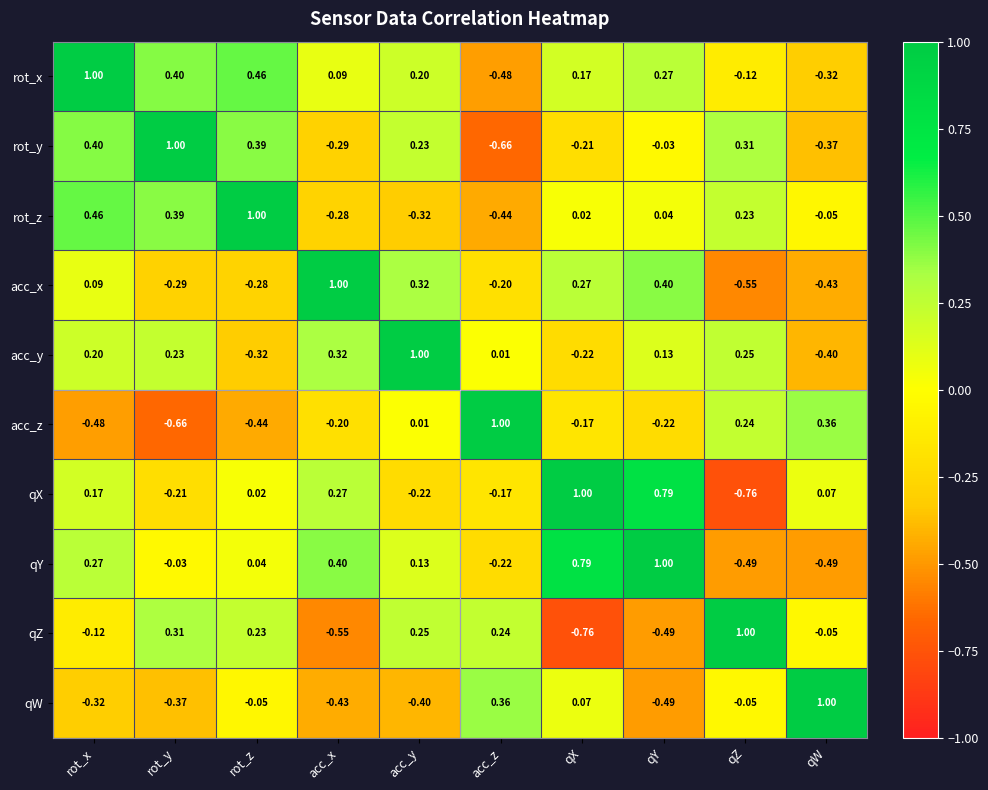

At which label does acc_z reach its minimum?

rot_y